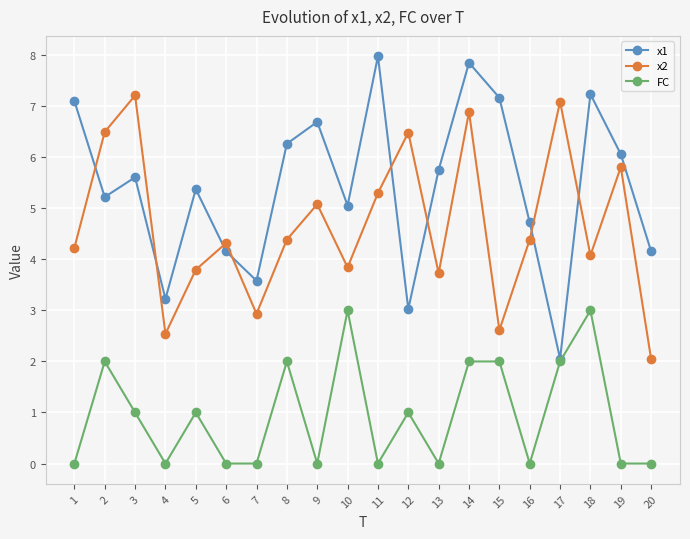

Does the chart display data point markers on the line(s)?

Yes